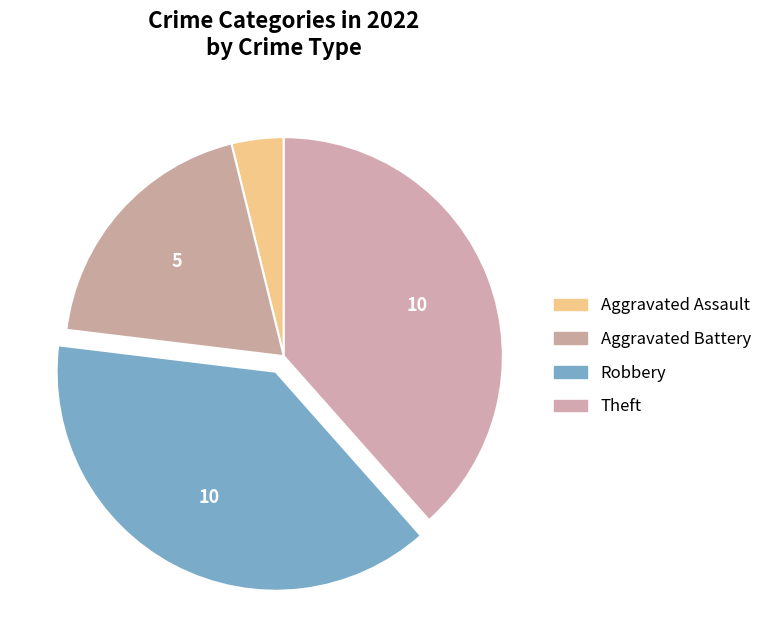

How many segments does this pie chart have?

4